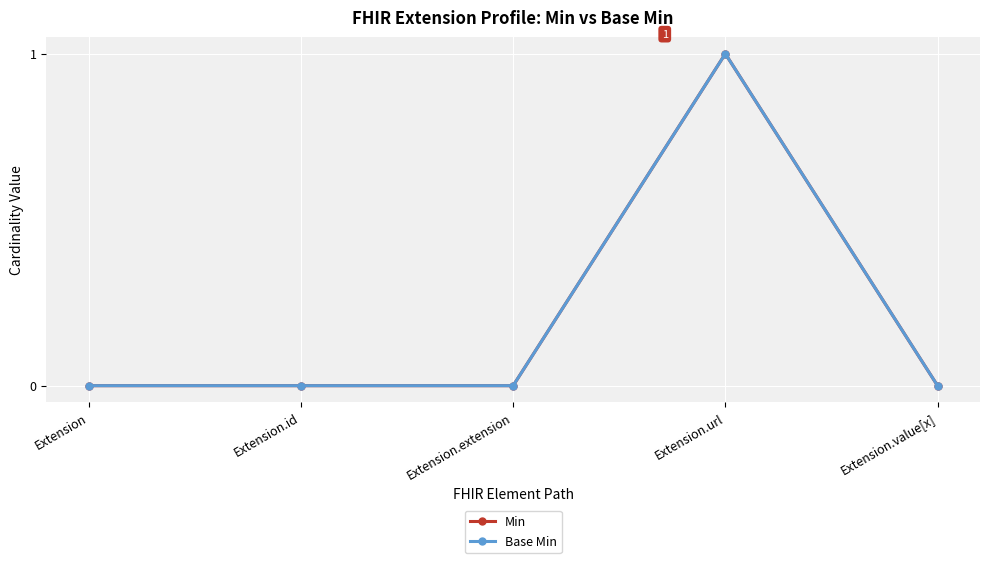

Reading left to right, extract all data points from this chart.

Min: 0	0	0	1	0
Base Min: 0	0	0	1	0